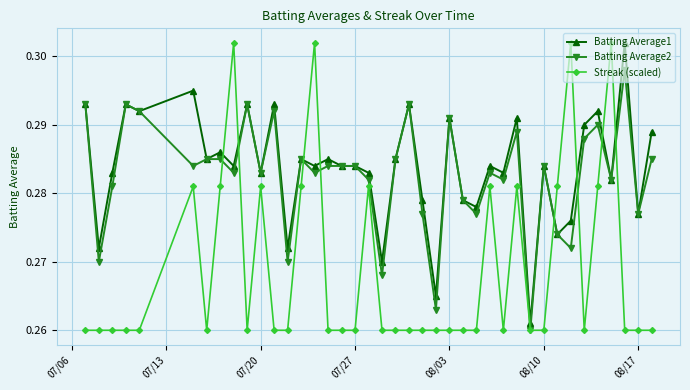

How many Batting Average2 values are between 0 and 1?

40